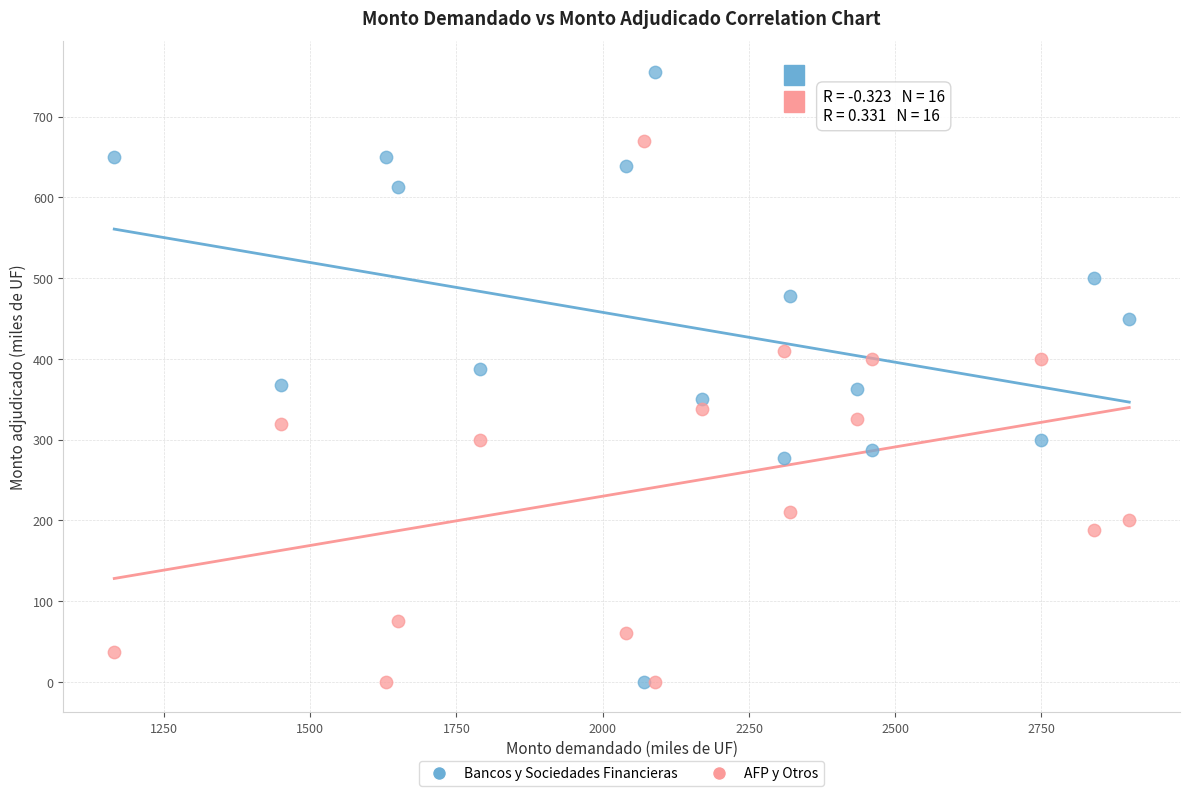

Which series has the widest spread of Y values?

Bancos y Sociedades Financieras